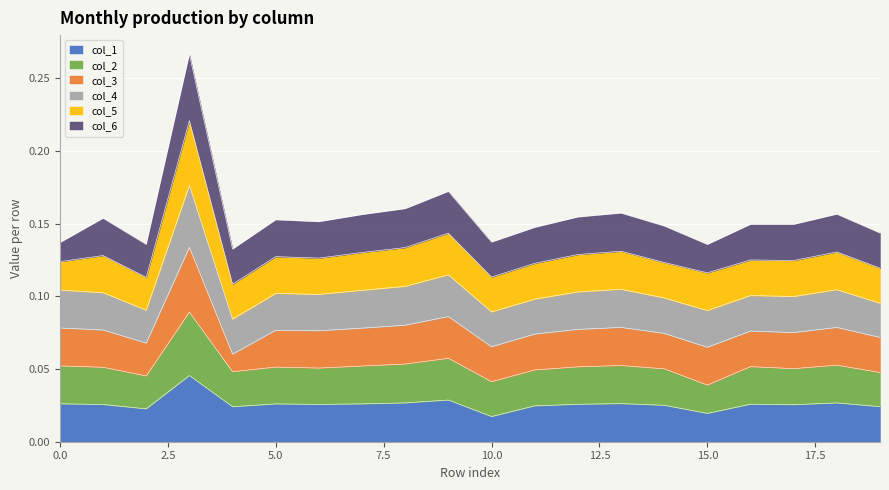

At how many categories does at least one series exceed 0?

20